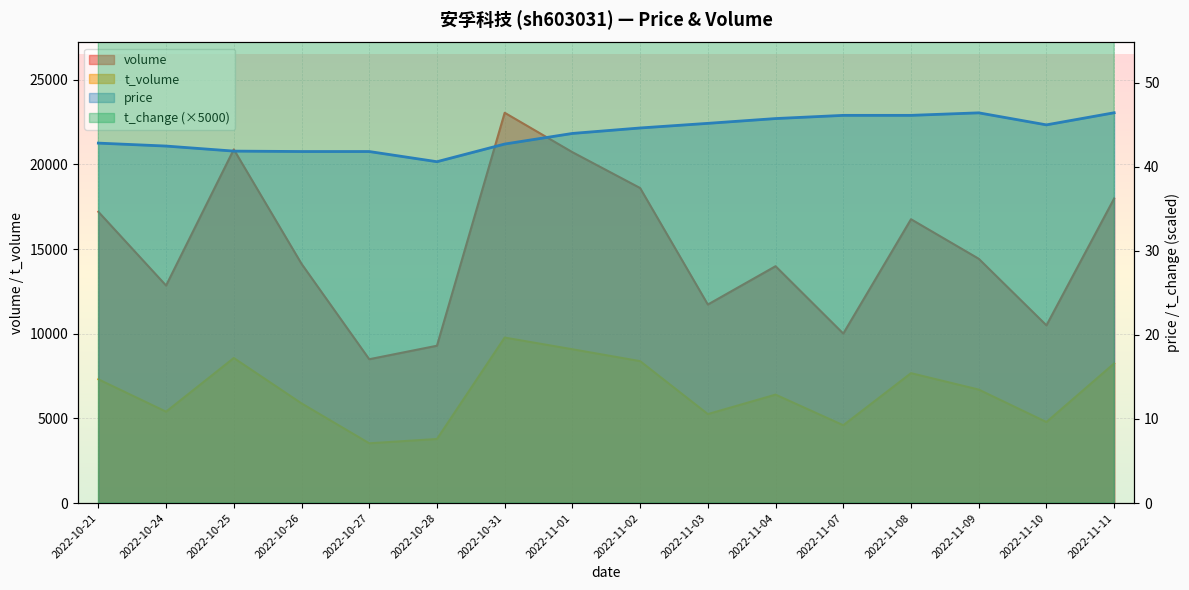

Which label corresponds to the largest value in the chart?

2022-10-31